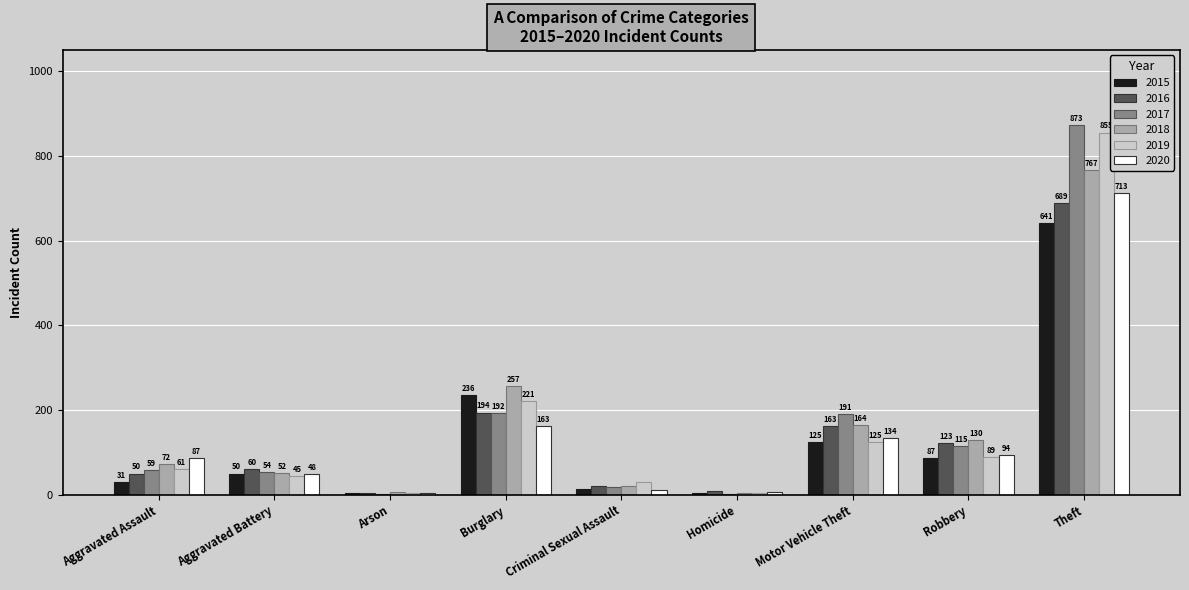

At which label does 2016 reach its peak?

Theft